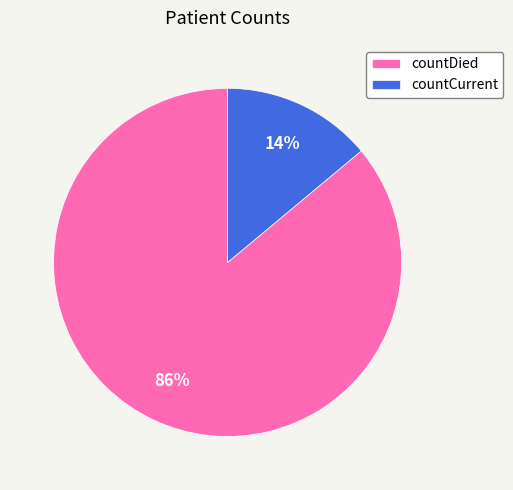

What percentage is the countCurrent slice, to the nearest percent?

14%